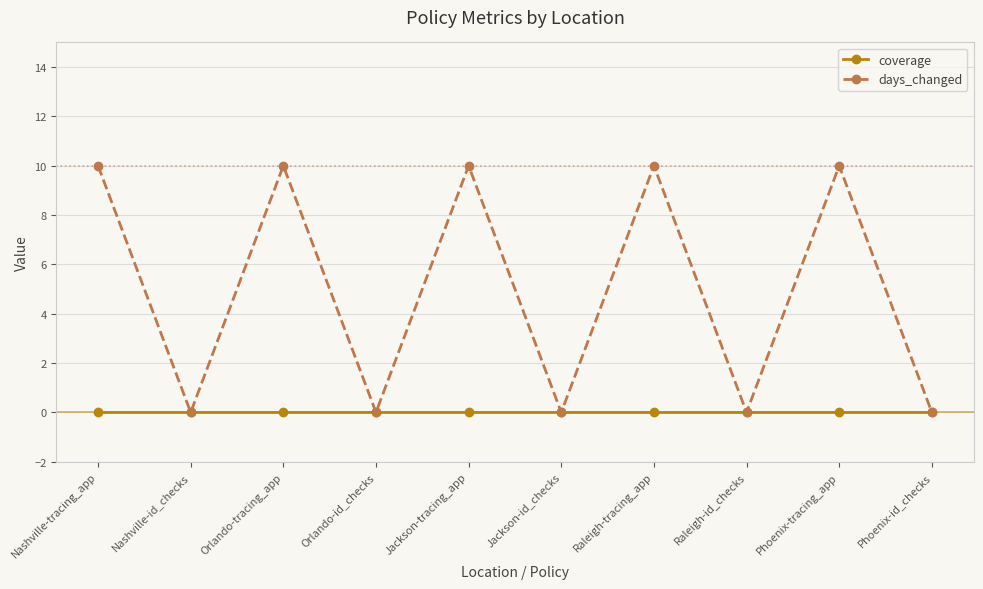

What is the label of the 6th point from the right?

Jackson-tracing_app